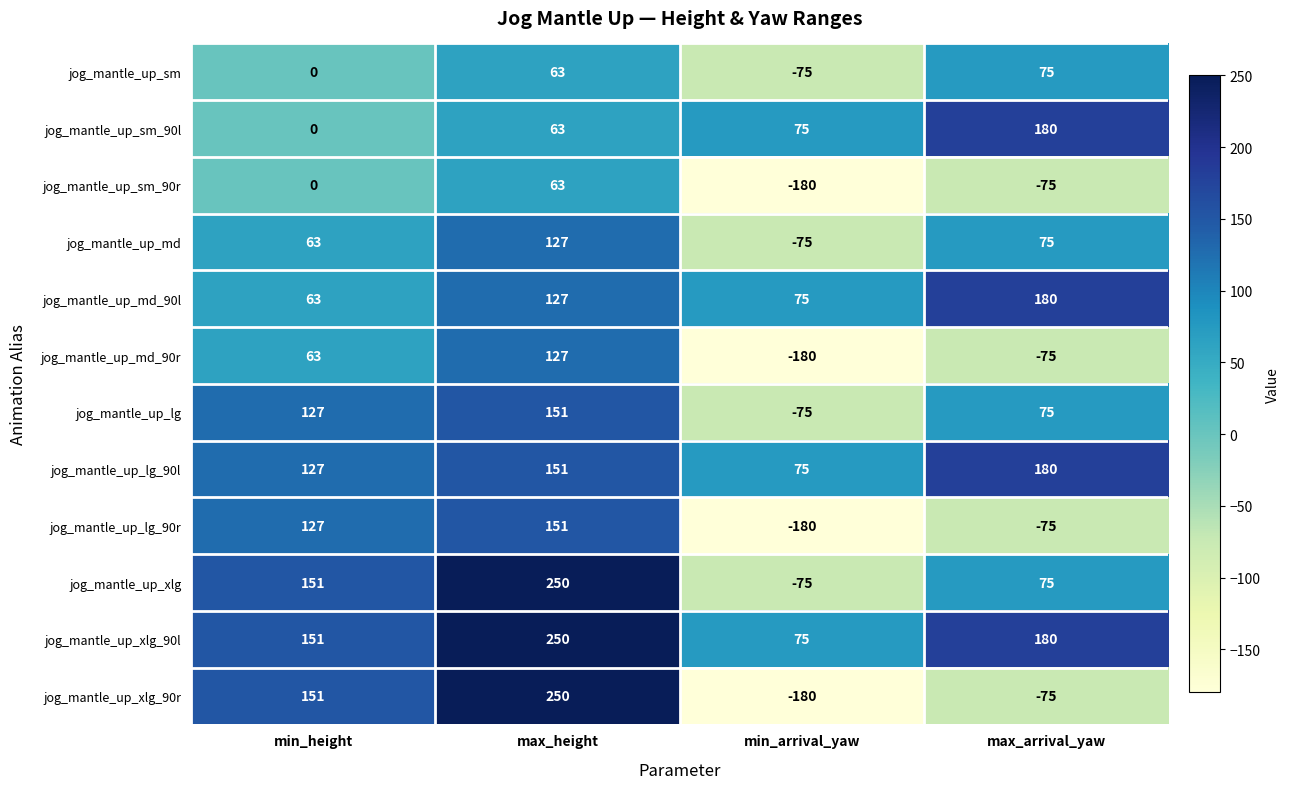

At which category is the sum across all series the highest?

max_height